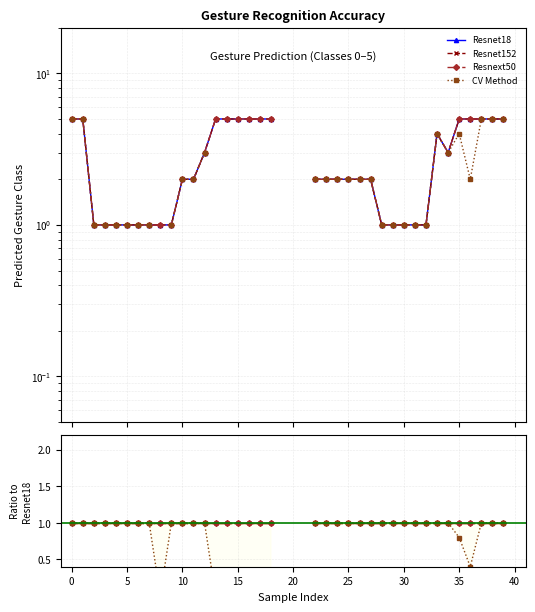

How many lines are shown in the chart?

4